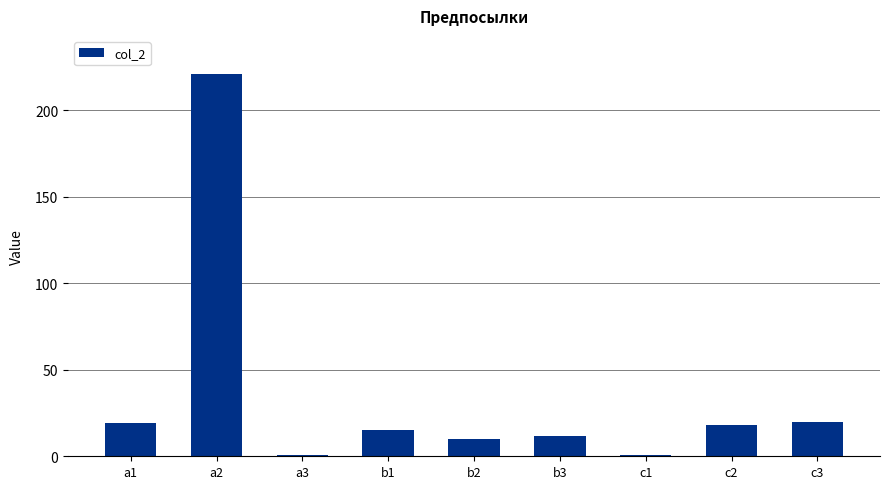

Which has a higher value, c2 or a2?

a2